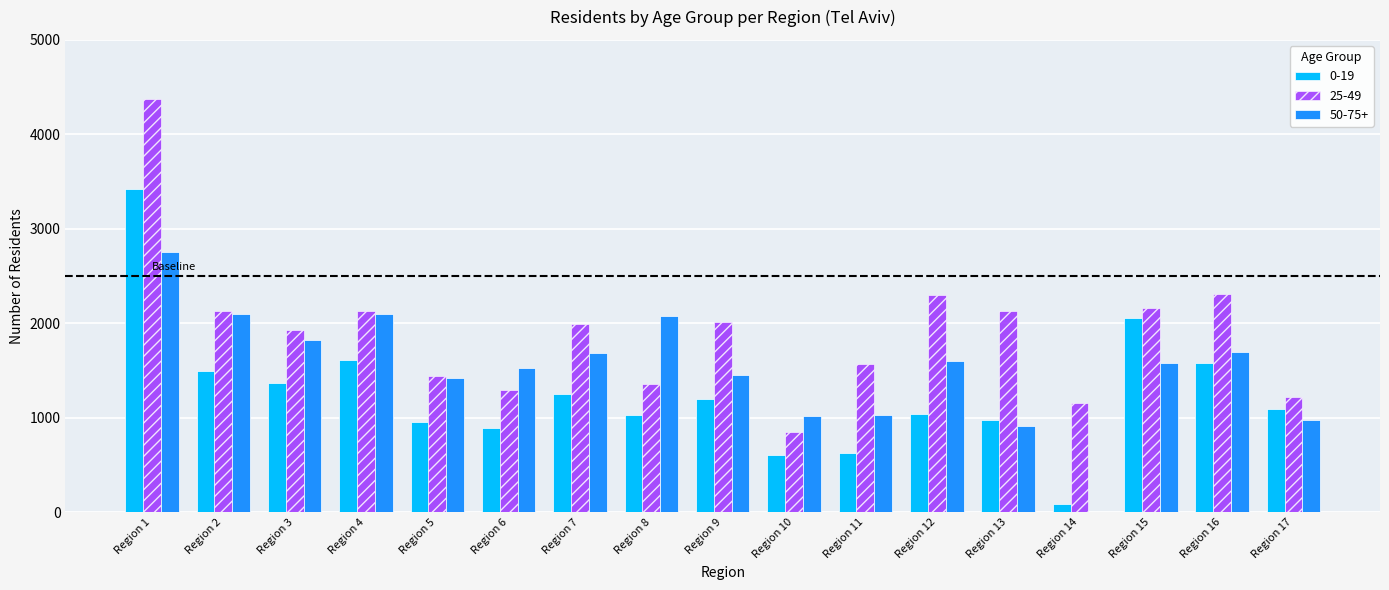

The value of 0-19 at Region 4 is 364. True or false?

False